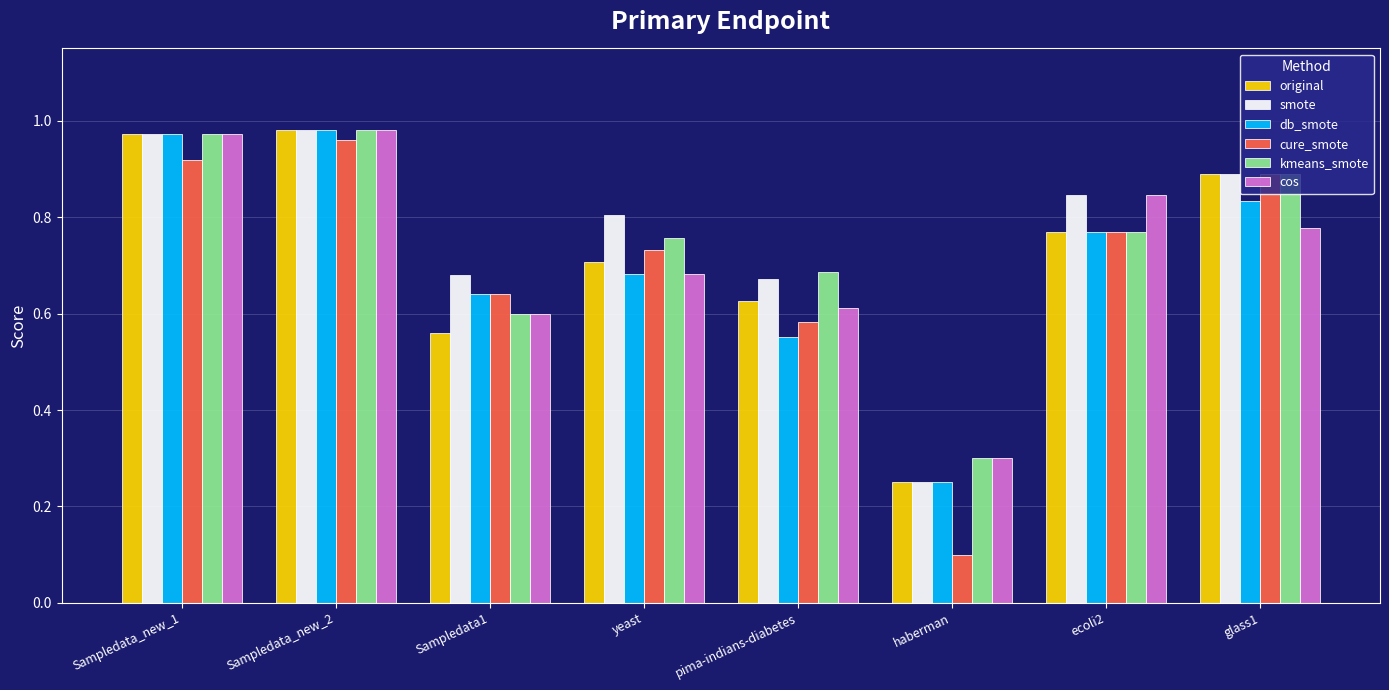

Is the value of cure_smote at yeast greater than the value of kmeans_smote at yeast?

No